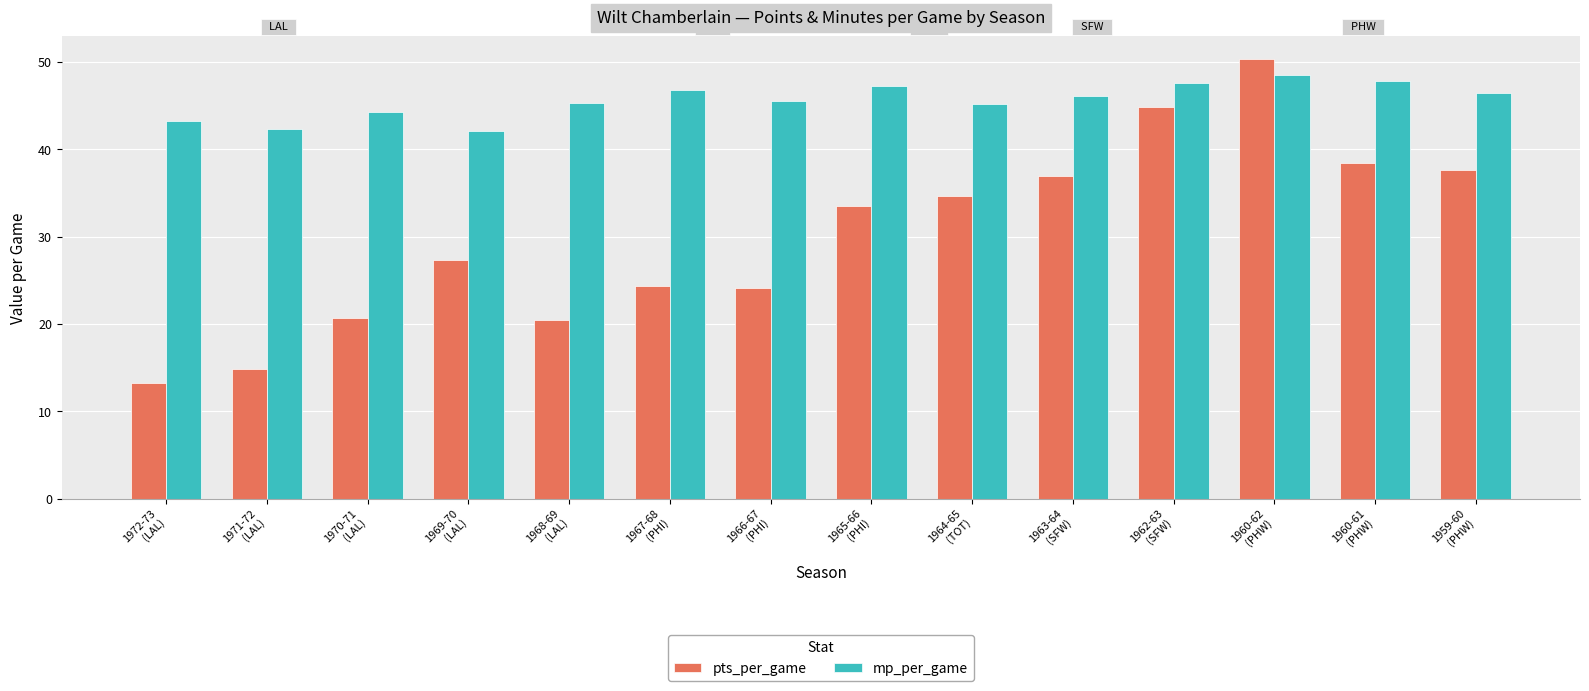

The value of mp_per_game at 1967-68
(PHI) is 46.8. True or false?

True